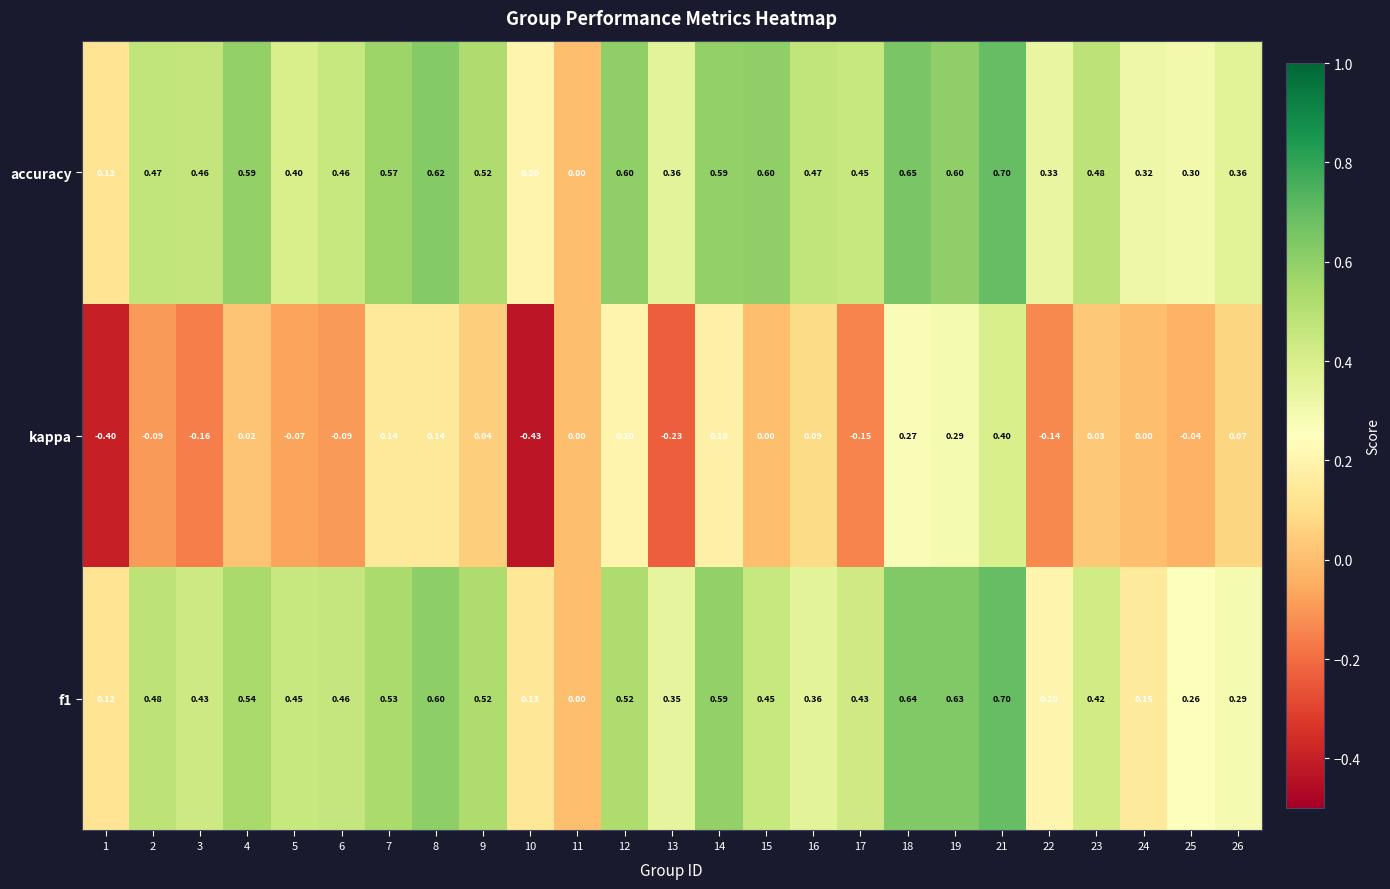

Which series has the largest total across all categories?

accuracy